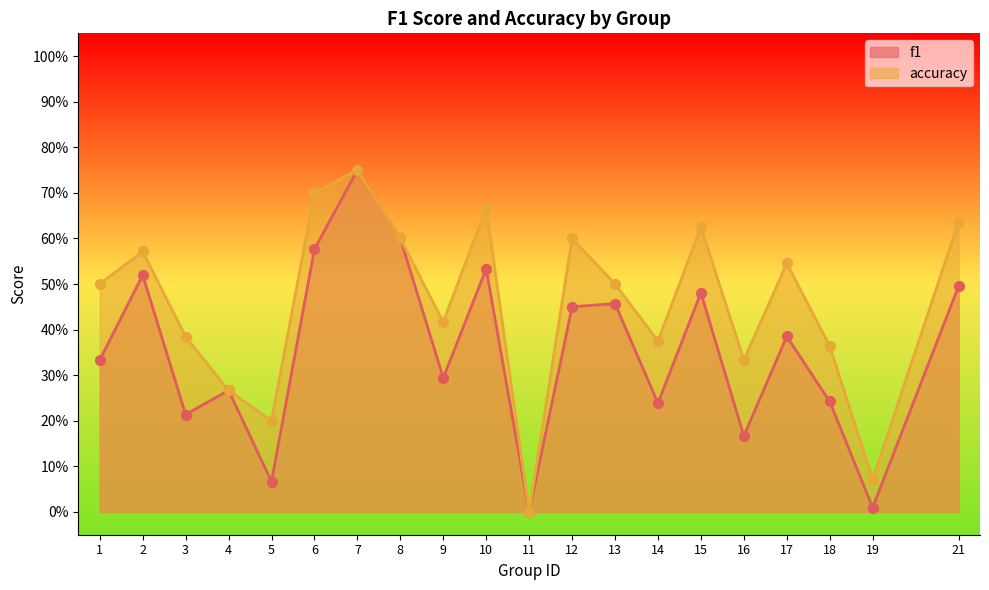

What are all the series names shown in the legend?

f1, accuracy